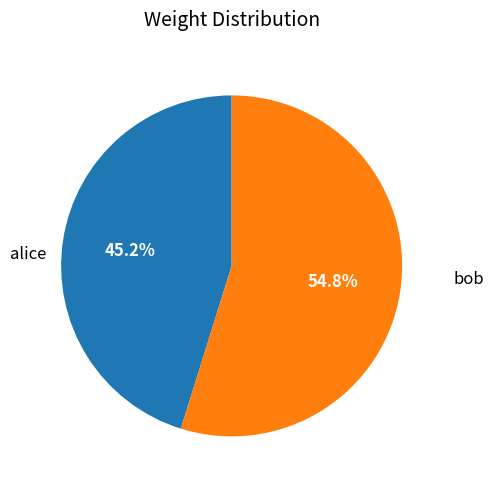

Does alice account for over 50% of the chart?

No